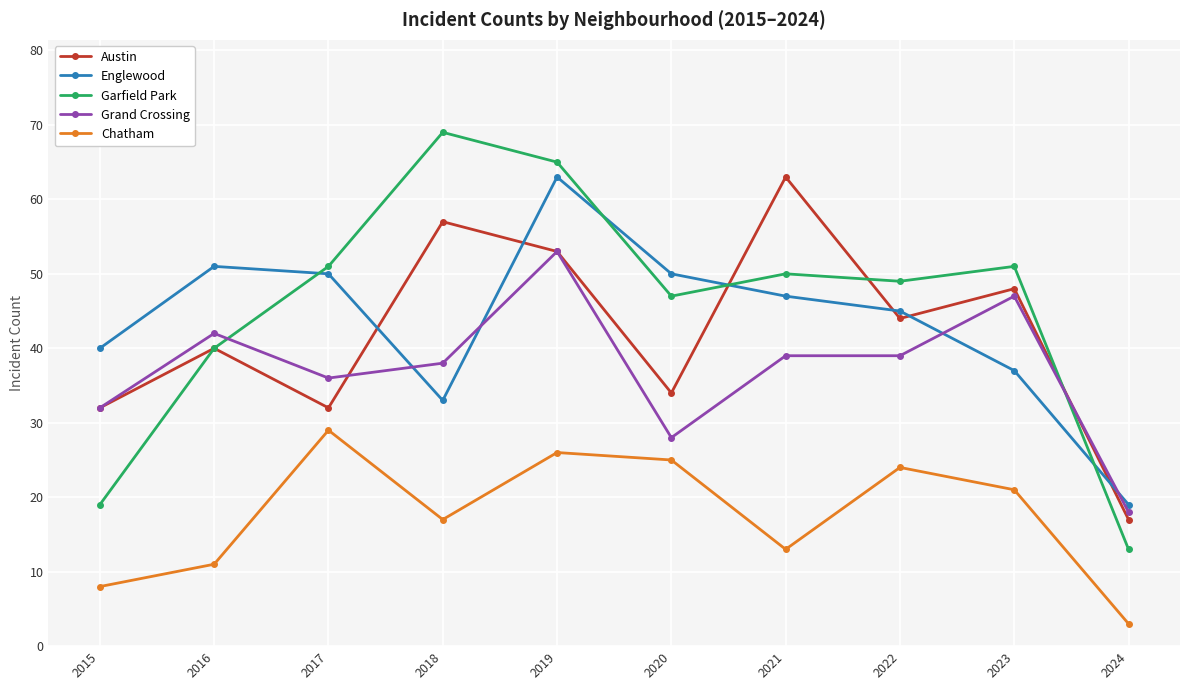

True or false: Chatham and Grand Crossing cross at least once.

False